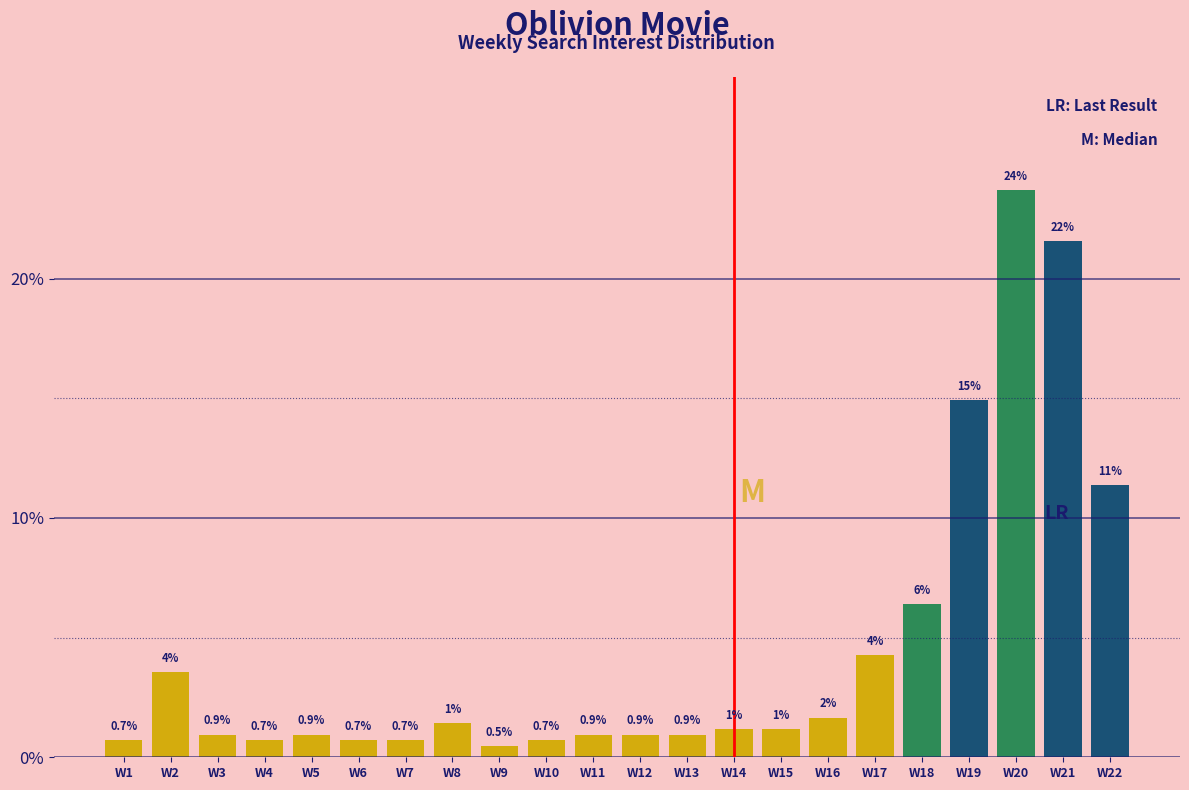

What is the difference between the maximum and second lowest values?

23.0